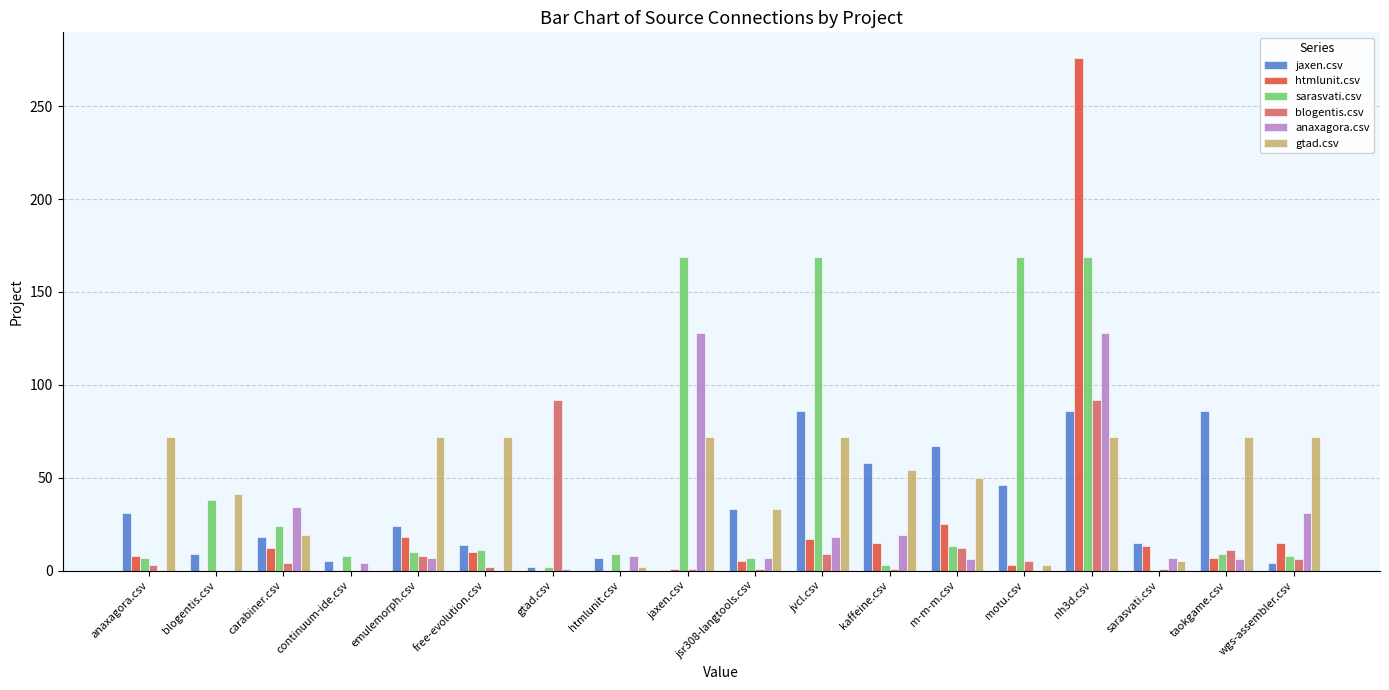

True or false: jaxen.csv has a value of 67 at m-m-m.csv.

True